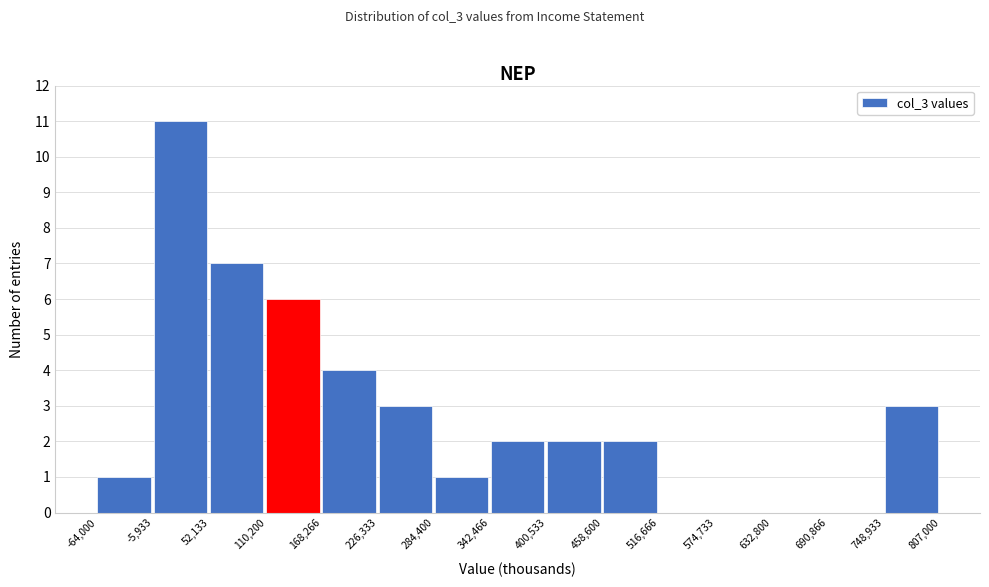

Over which range of the x-axis is the bar tallest?

-5,933 to 52,133